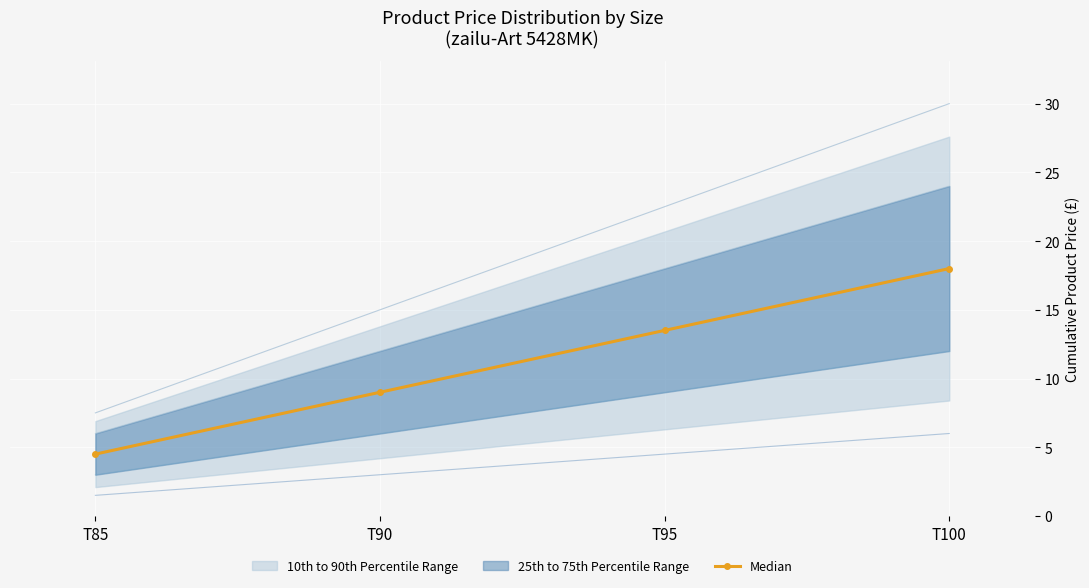

What is the change in value from T90 to T100?

+9.0